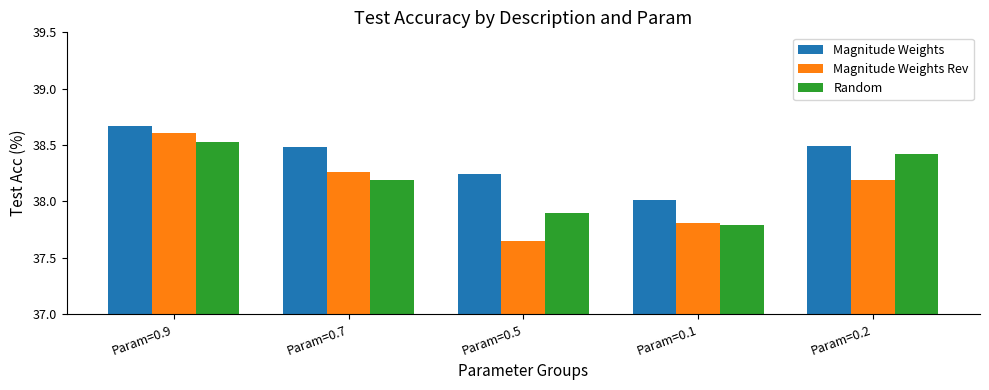

Which series changed the most between Param=0.5 and Param=0.2?

Magnitude Weights Rev